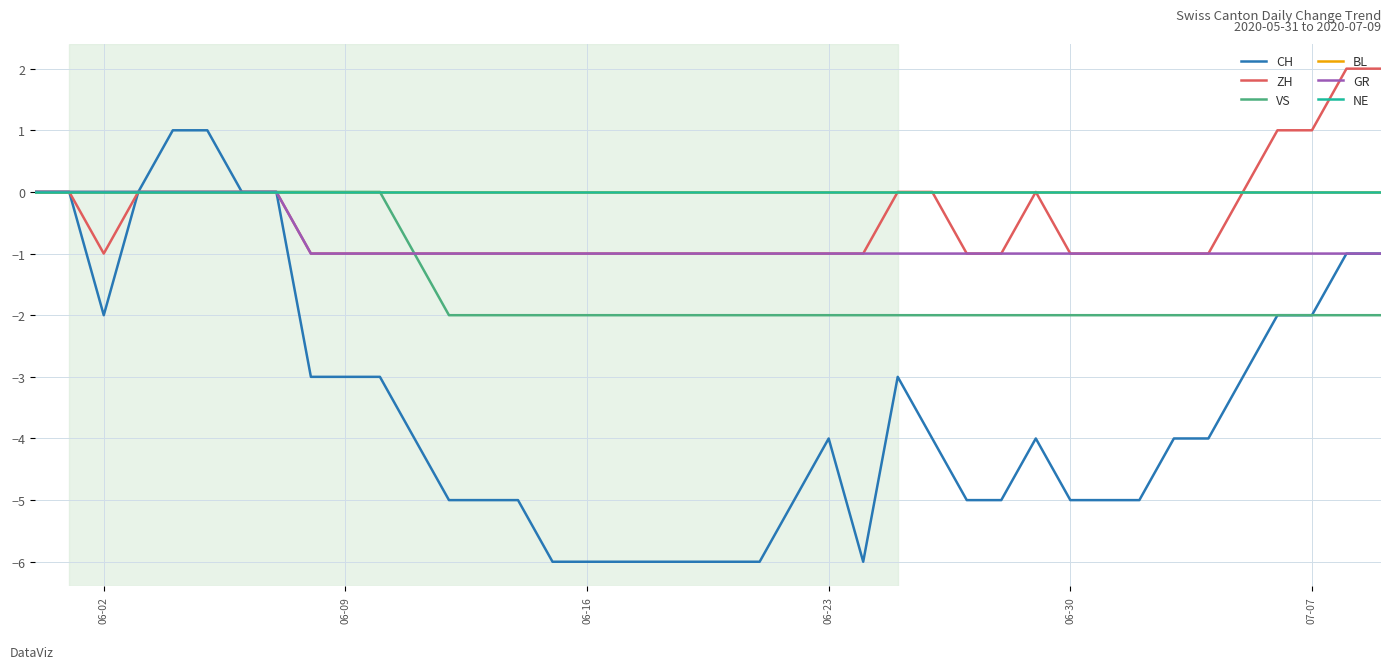

Does the chart have visible grid lines?

Yes